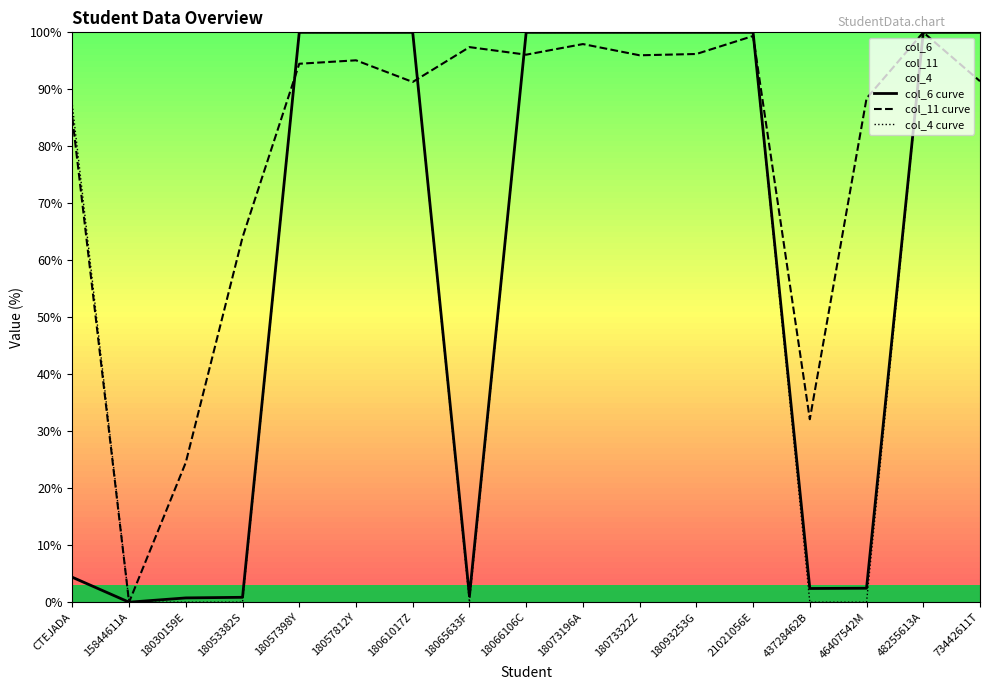

What are all the series names shown in the legend?

col_6 curve, col_11 curve, col_4 curve